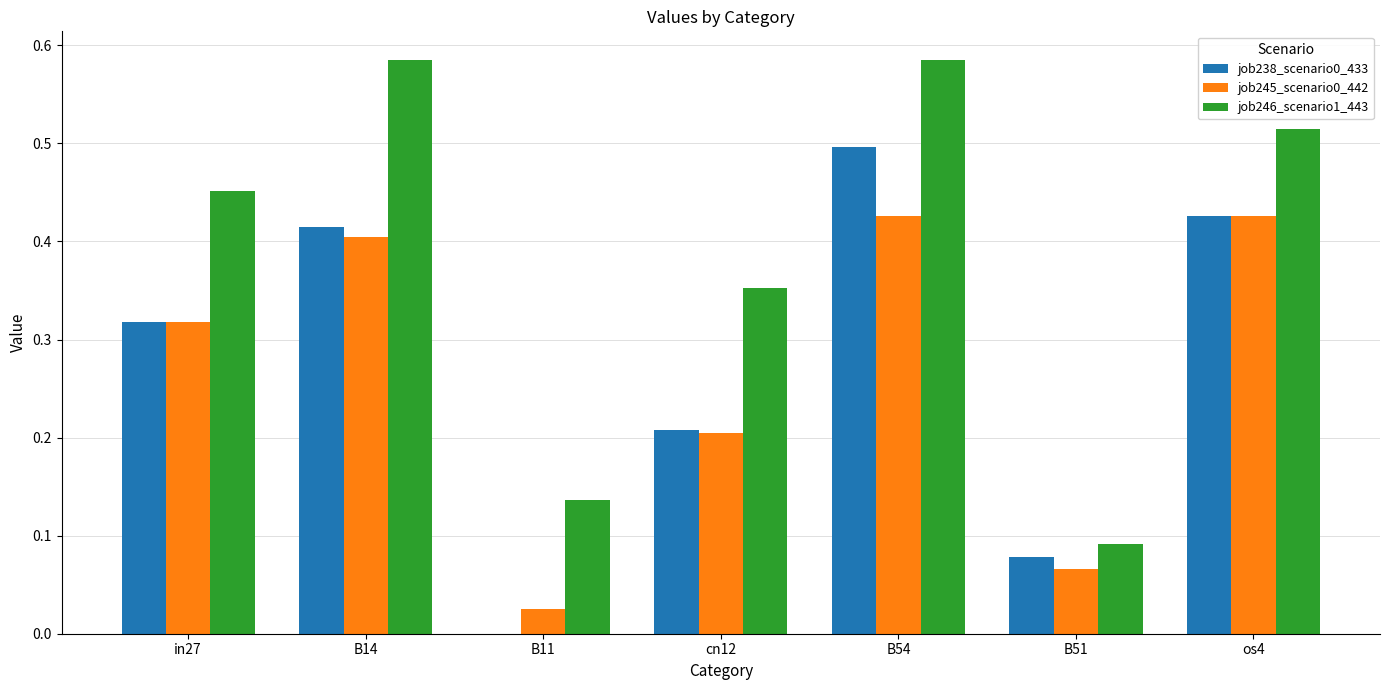

What is the sum of all job246_scenario1_443 values?

2.7